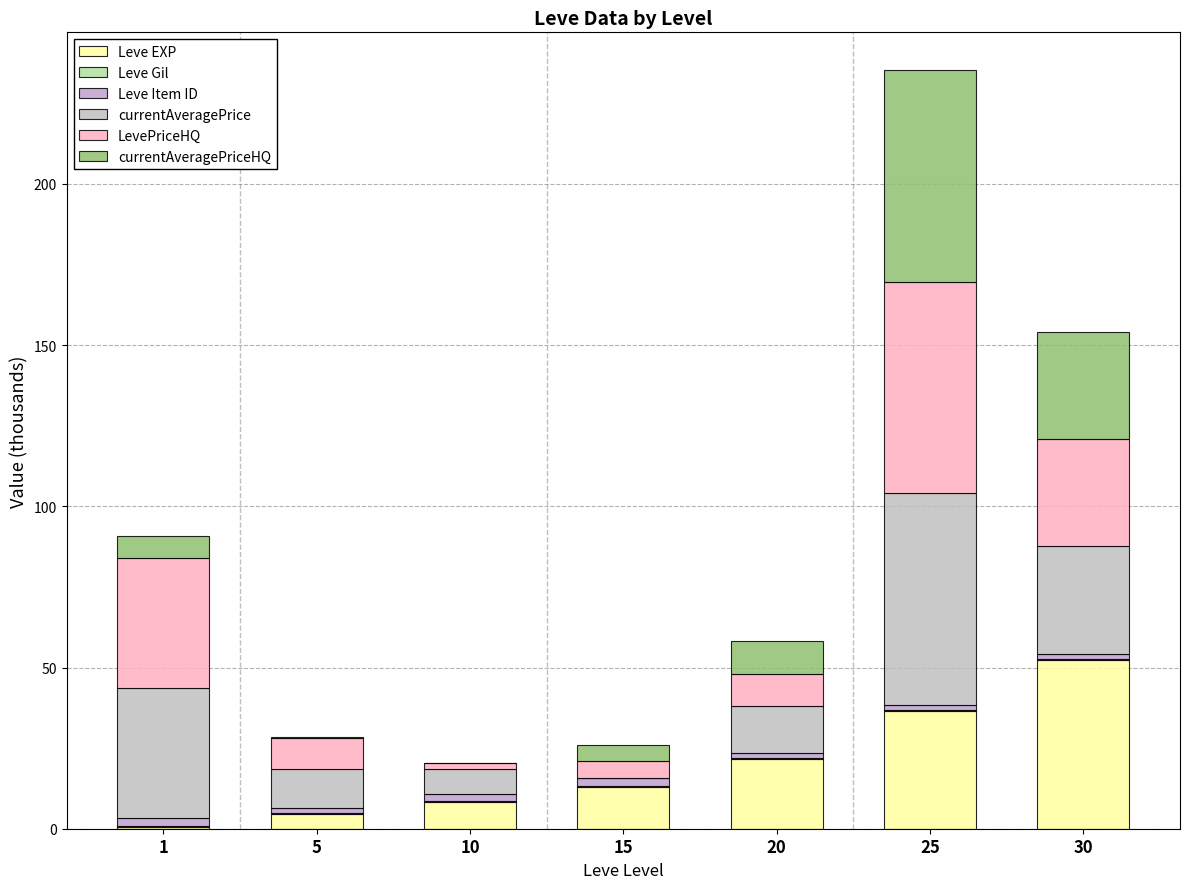

How many data points does each series have?

7